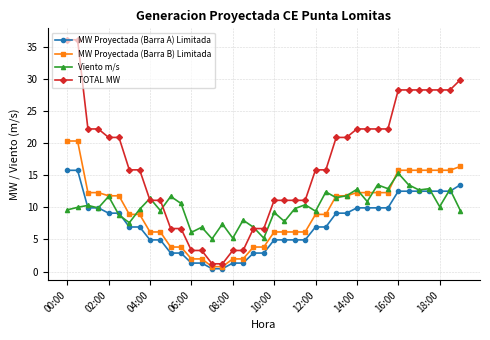

What is the value of the MW Proyectada (Barra B) Limitada point at the 12th from the left?

3.8